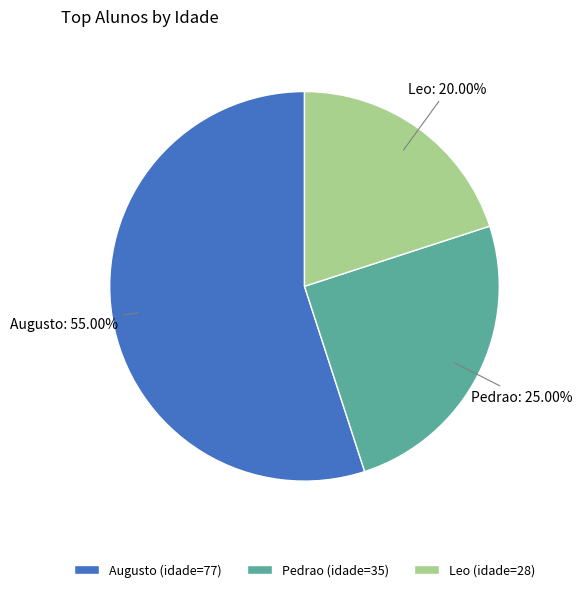

To the nearest percent, what is the difference between the Pedrao and Leo slice percentages?

5%